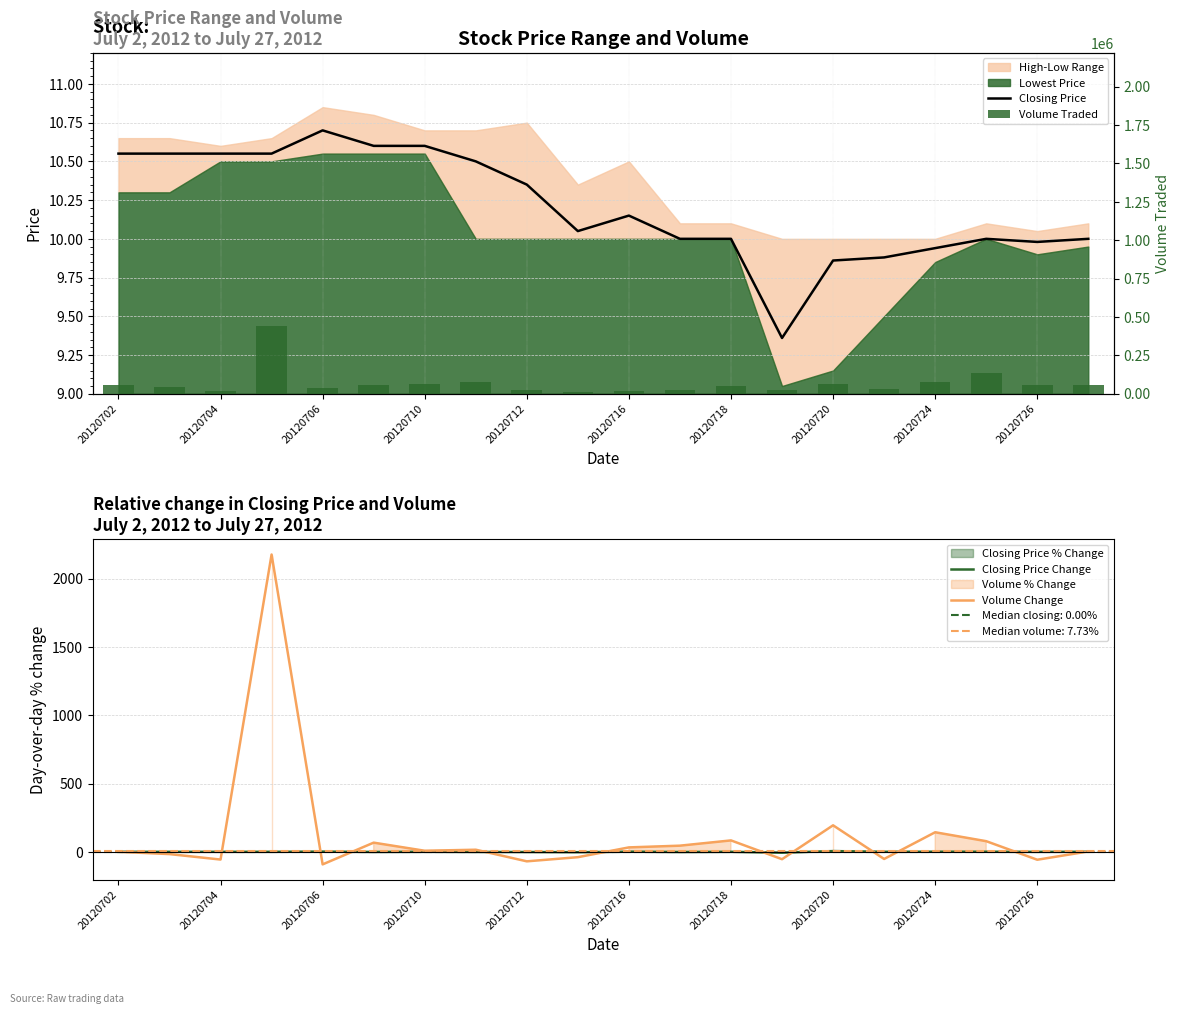

What is the maximum value for Volume Change?

2176.9